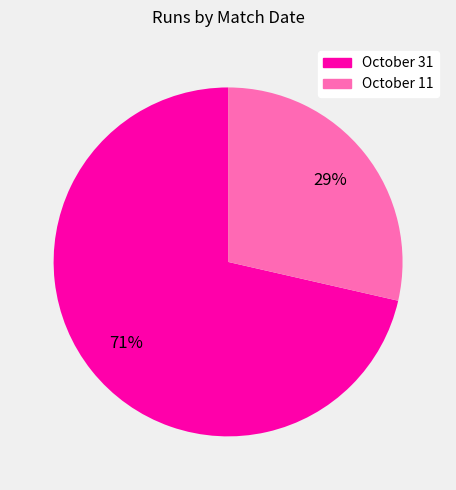

Do October 31 and October 11 together represent more than half of the pie?

Yes